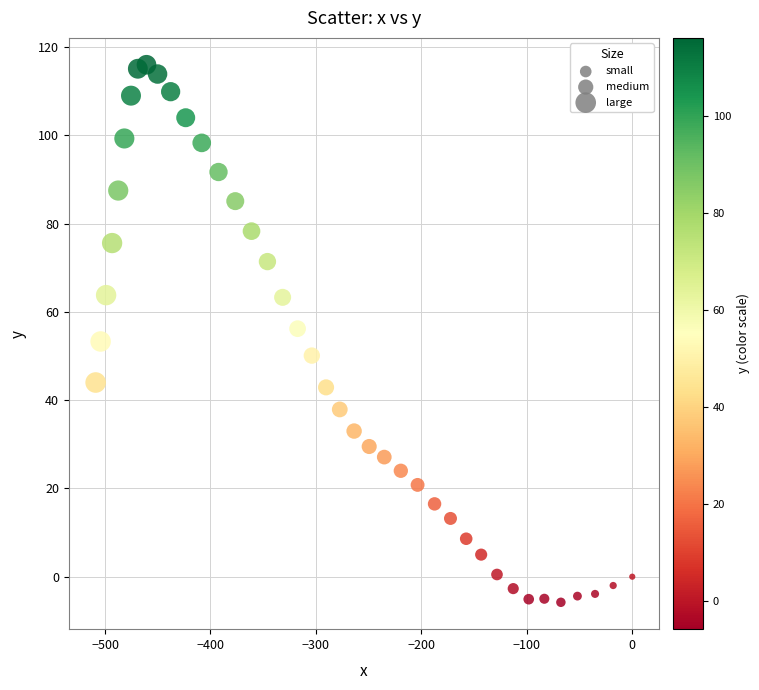

What is the range of X values (max minus min)?

508.9